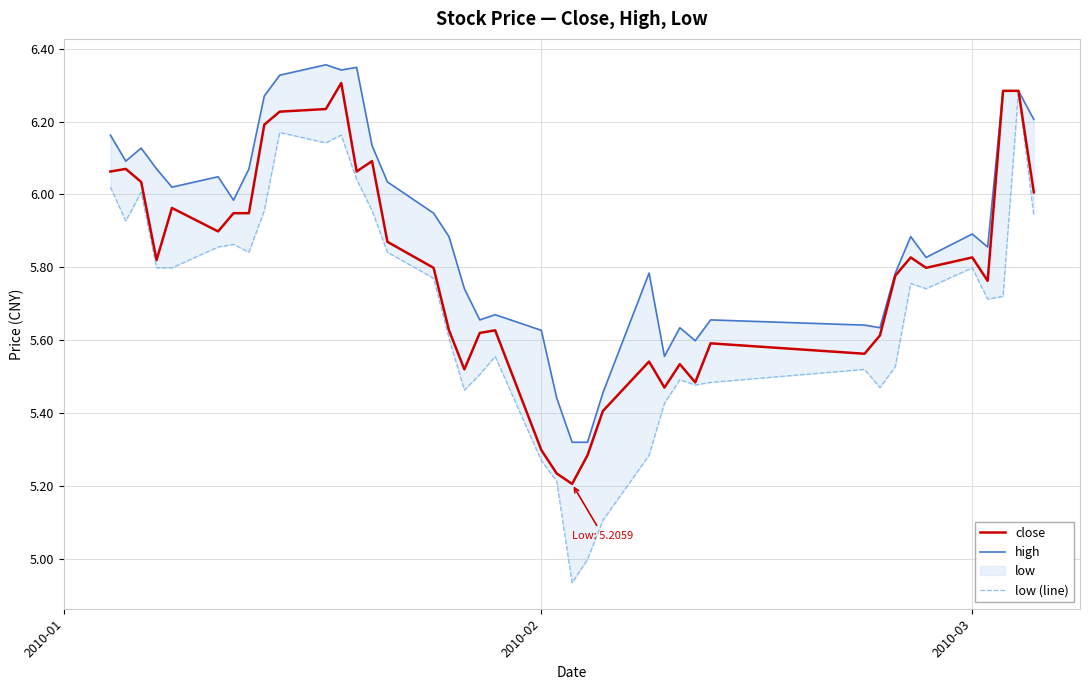

Rank the series by their maximum value, from highest to lowest.

high, close, low (line)